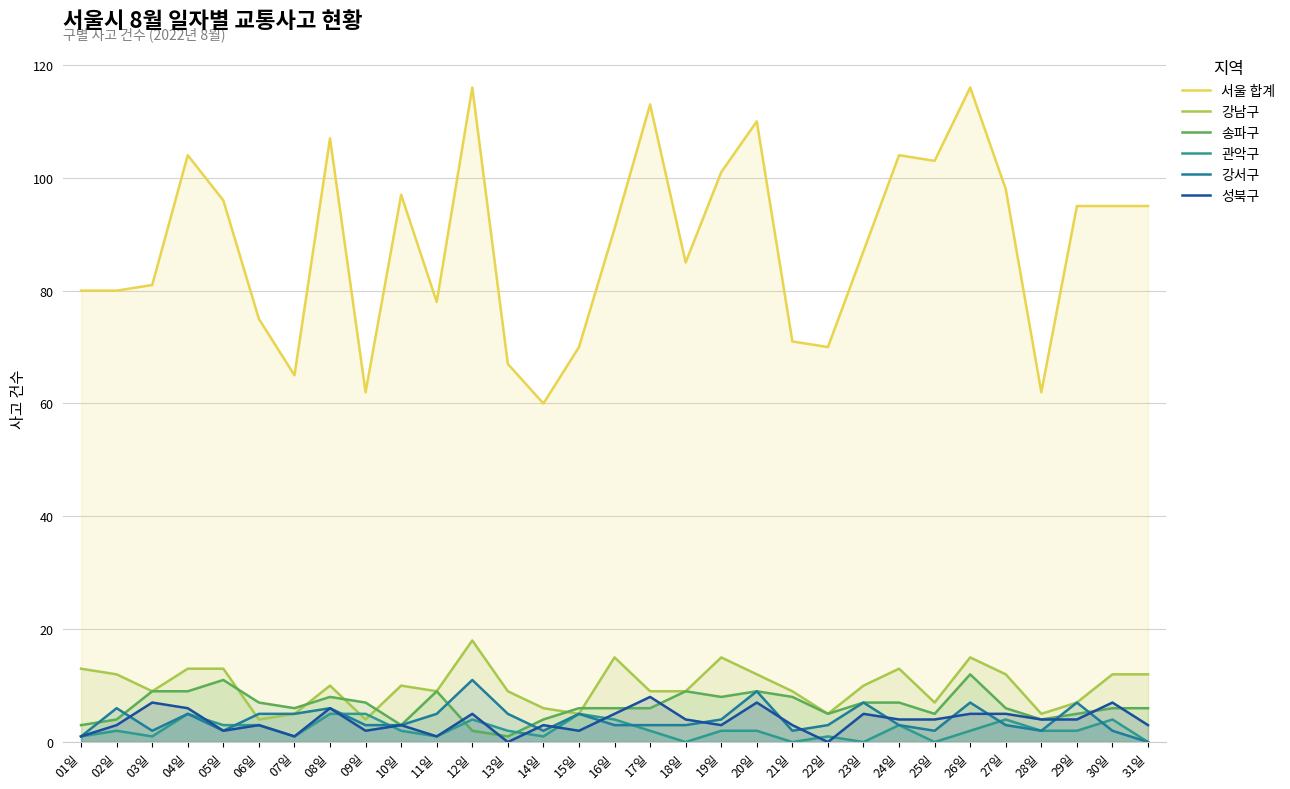

At which label does 성북구 first exceed 4?

03일